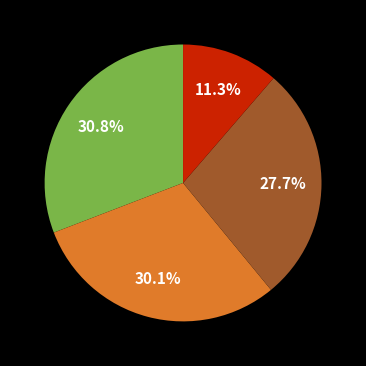

Is there any slice that represents more than half of the pie?

No